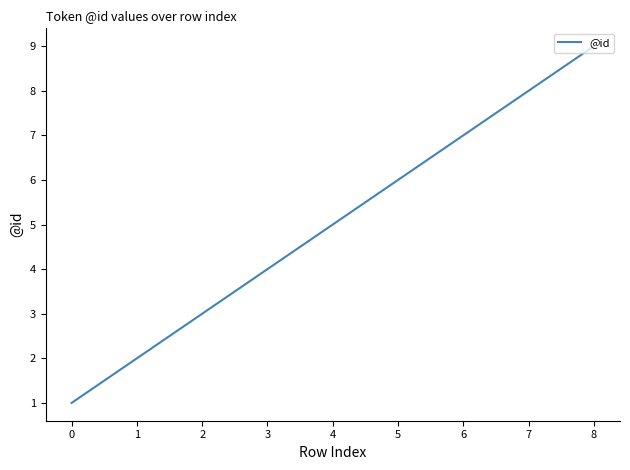

What is the average value?

5